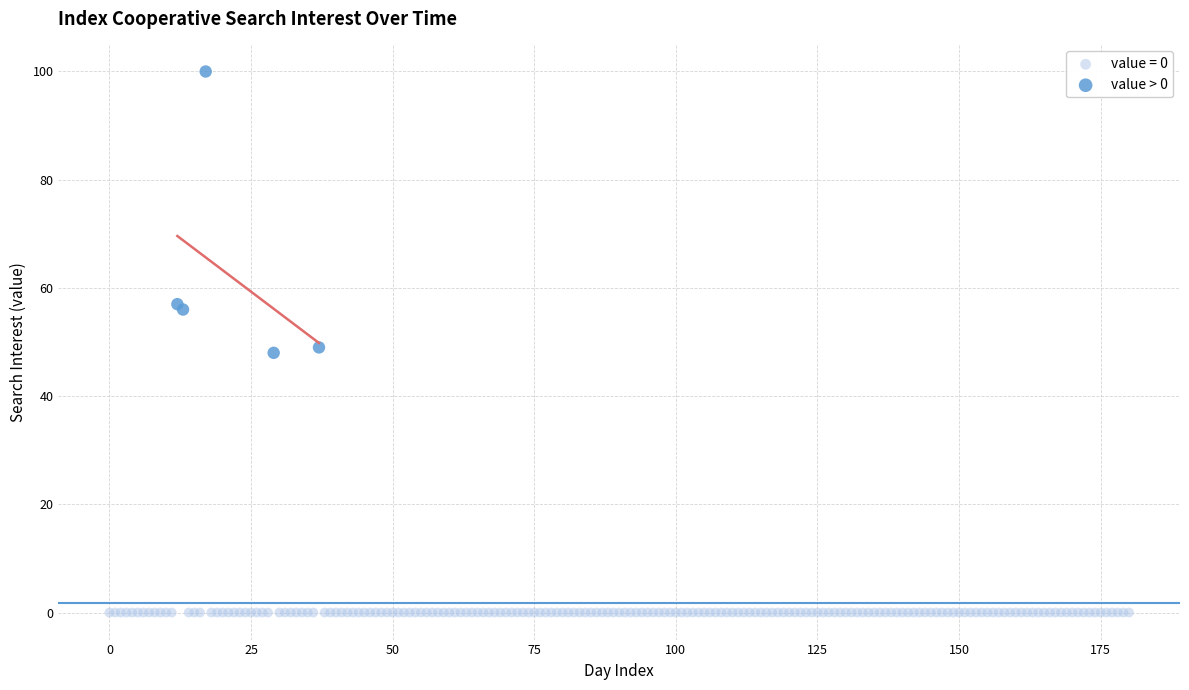

Which series contains the lowest Y value?

value = 0